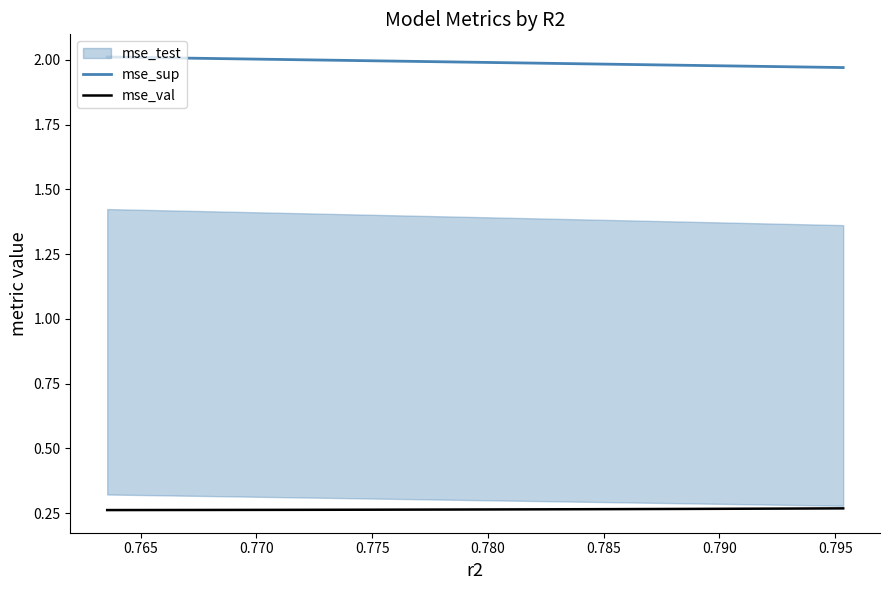

The value of mse_sup at 0.800 is 0.8. True or false?

False